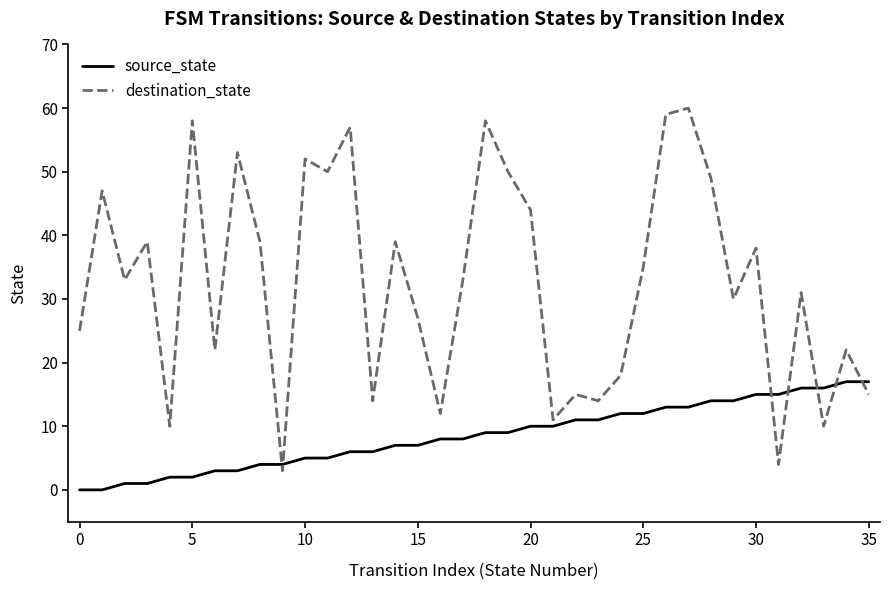

Which series has the largest total across all categories?

destination_state